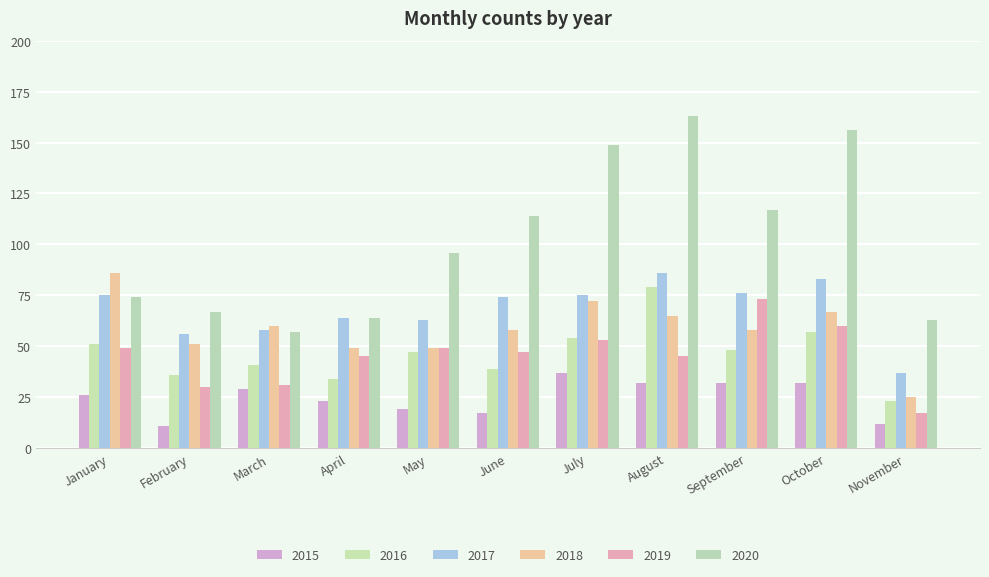

What is the value of the 2016 bar at the 7th from the left?

54